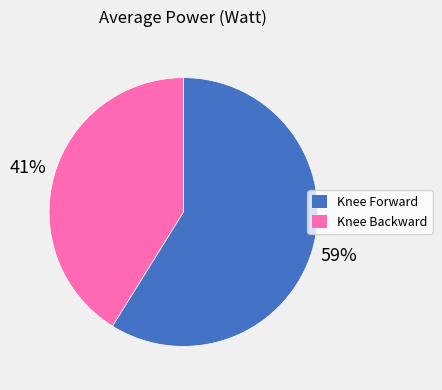

How many slices are in this pie chart?

2